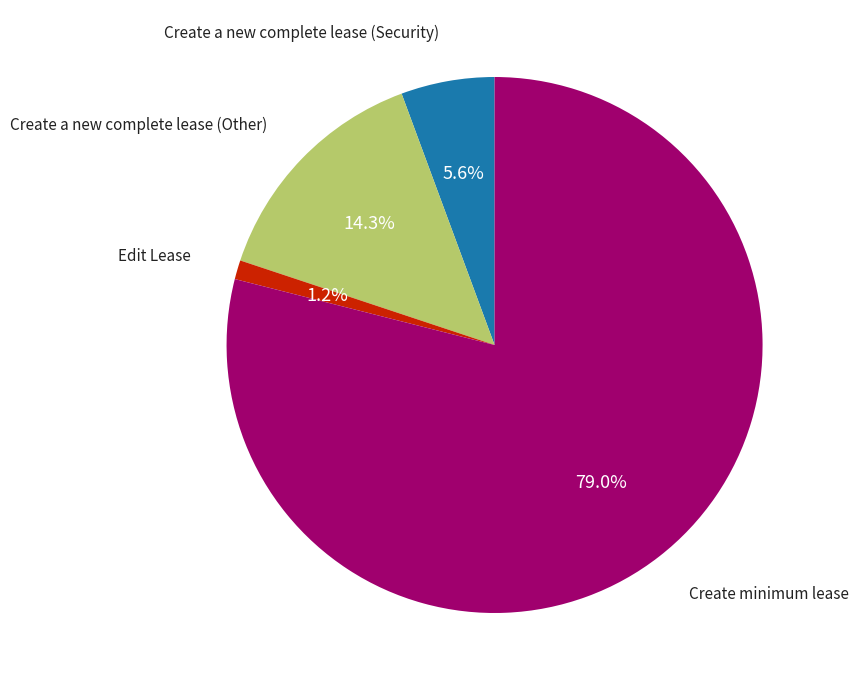

Count the number of slices in the pie.

4